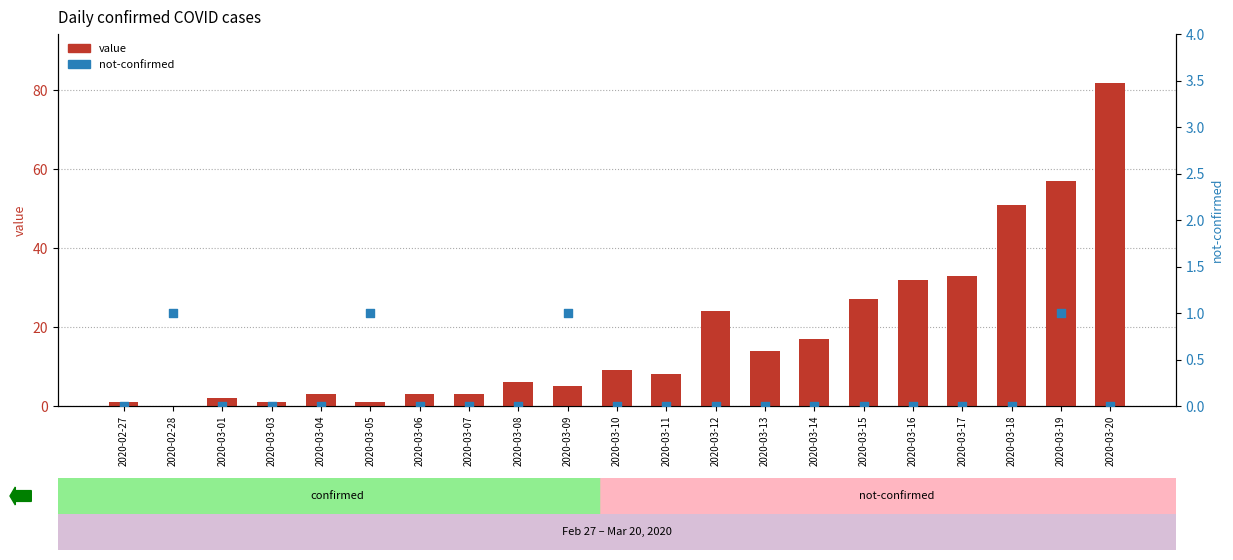

At which category is the sum across all series the highest?

2020-03-20